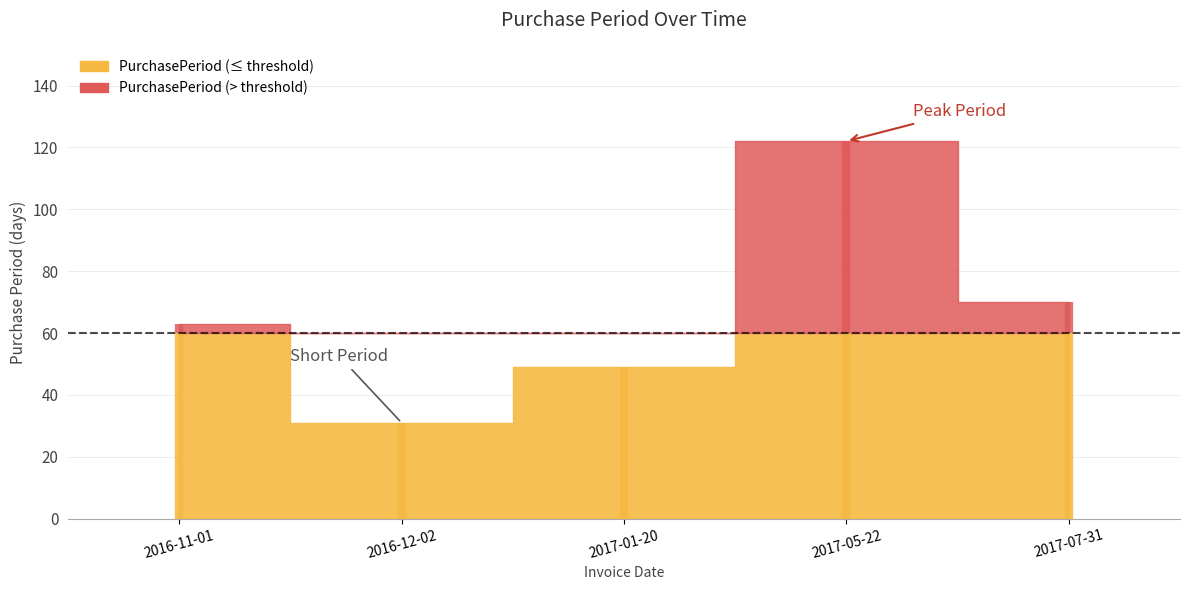

What is the sum of the values at 2017-07-31 and 2016-11-01?

133